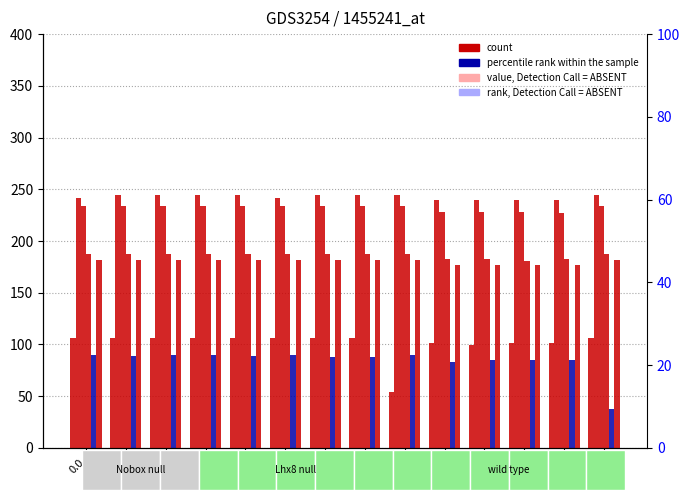

List the labels in order of count value, largest first.

0.0, 3.0, 4.0, 8.0, 13.0, 5.0, 1.0, 2.0, 6.0, 7.0, 11.0, 12.0, 9.0, 10.0